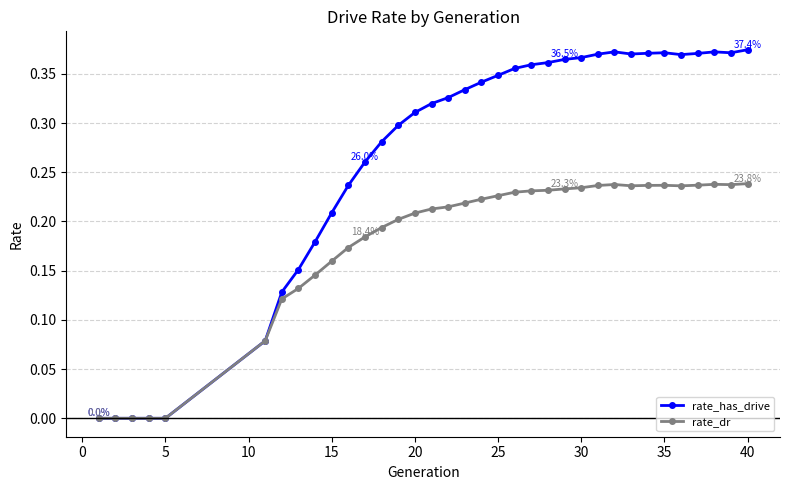

What is the sum of all rate_has_drive values?

9.3